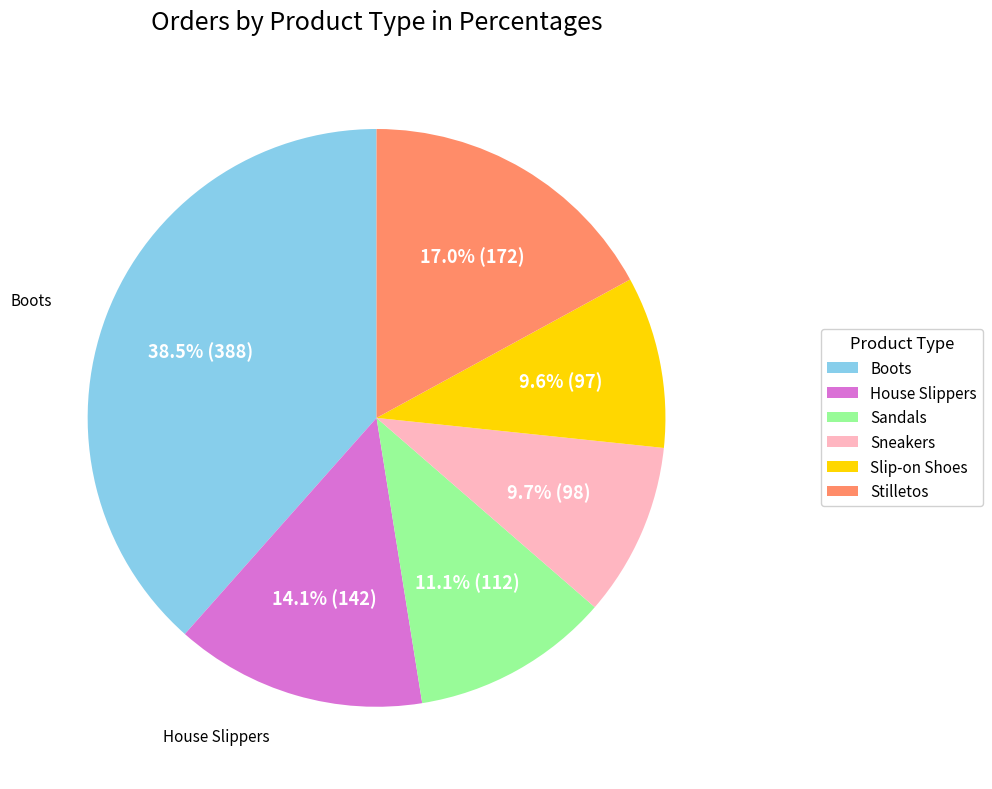

Does Slip-on Shoes represent more than half of the total?

No